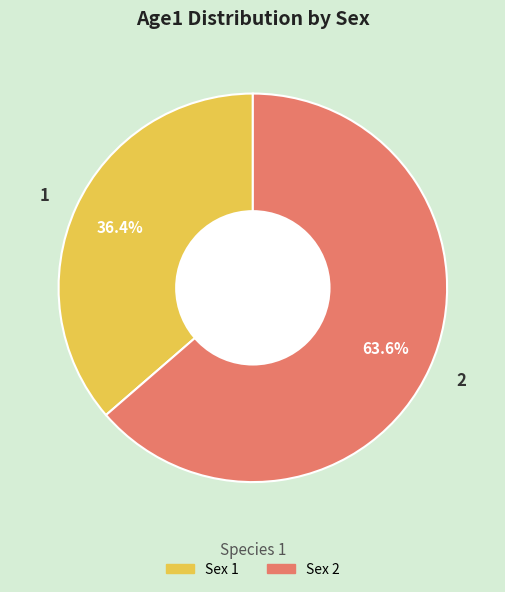

Rank the categories by value from lowest to highest.

1, 2